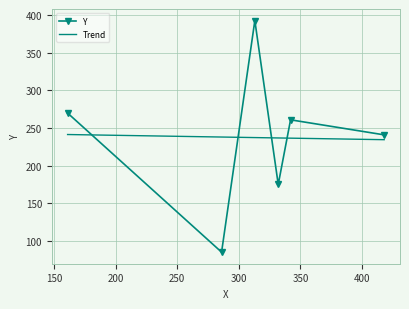

Which series has the largest range (max minus min)?

Y